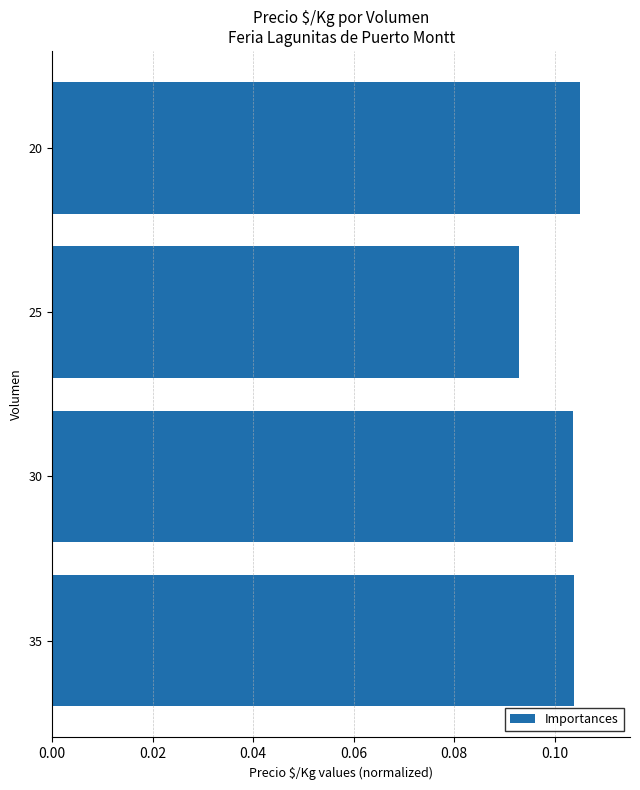

The value at 25 is 0.0. True or false?

False